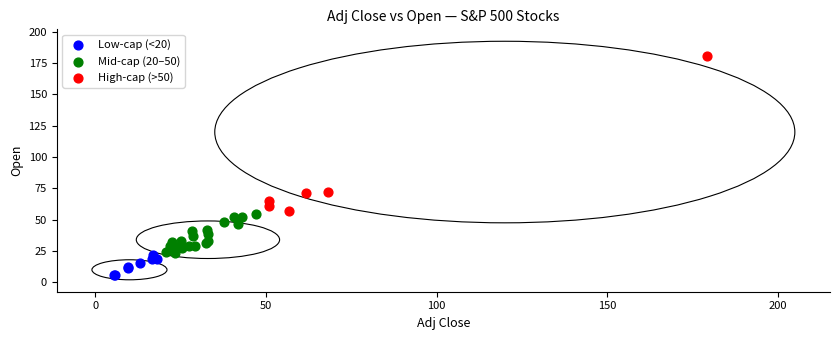

Which series contains the highest Y value?

High-cap (>50)